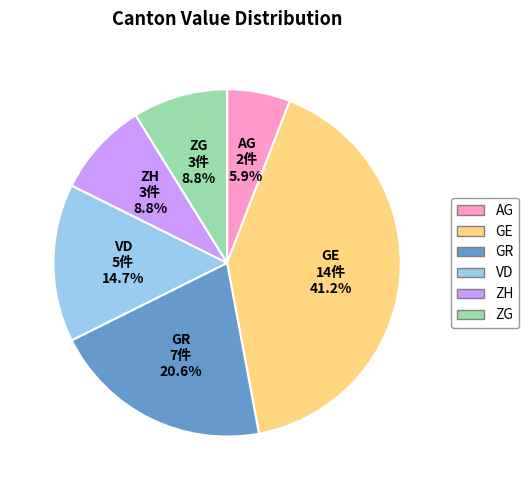

Which has a higher value, ZH or AG?

ZH